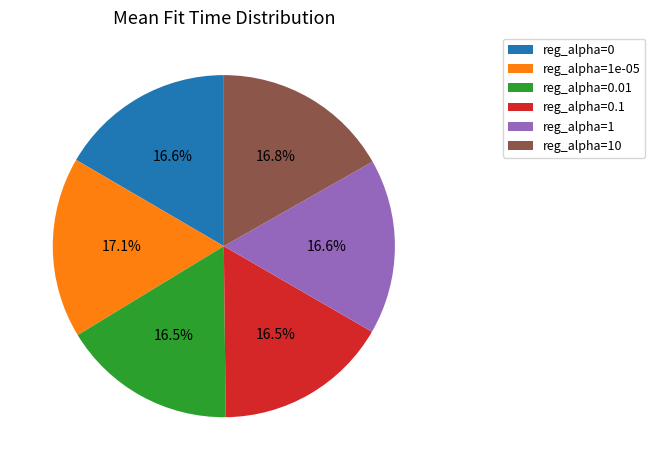

Approximately how many times larger is the value at reg_alpha=0.1 compared to reg_alpha=1e-05?

1.0